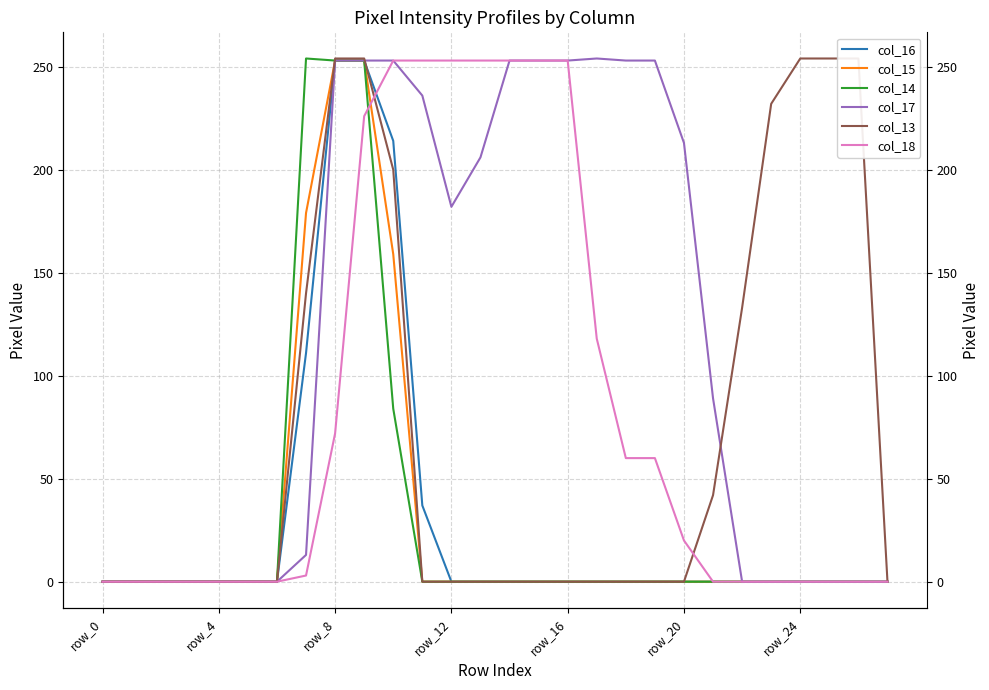

What is the difference between the col_17 values at 11 and 18?

17